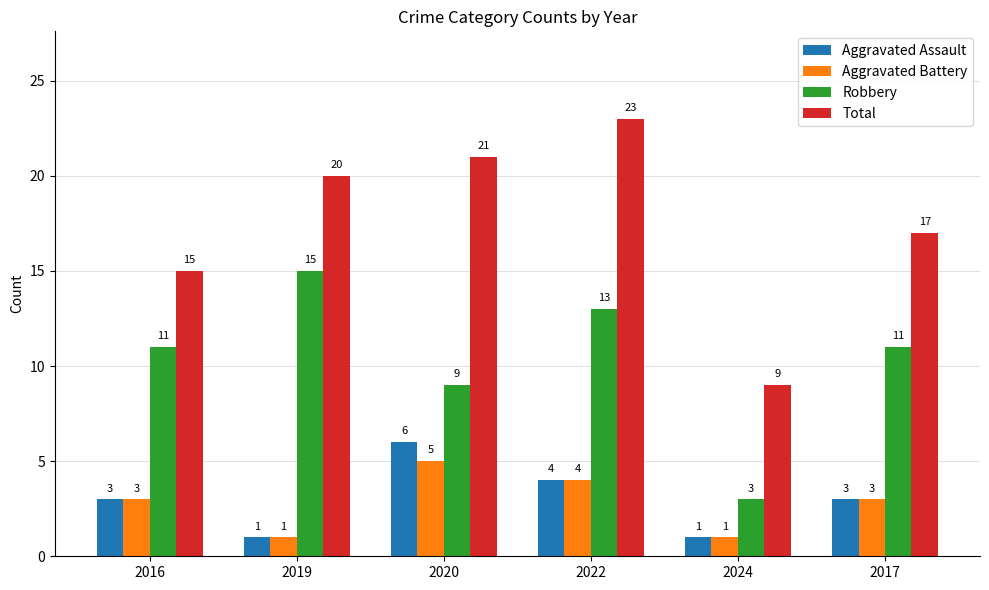

At which label is Total closest to 16?

2016